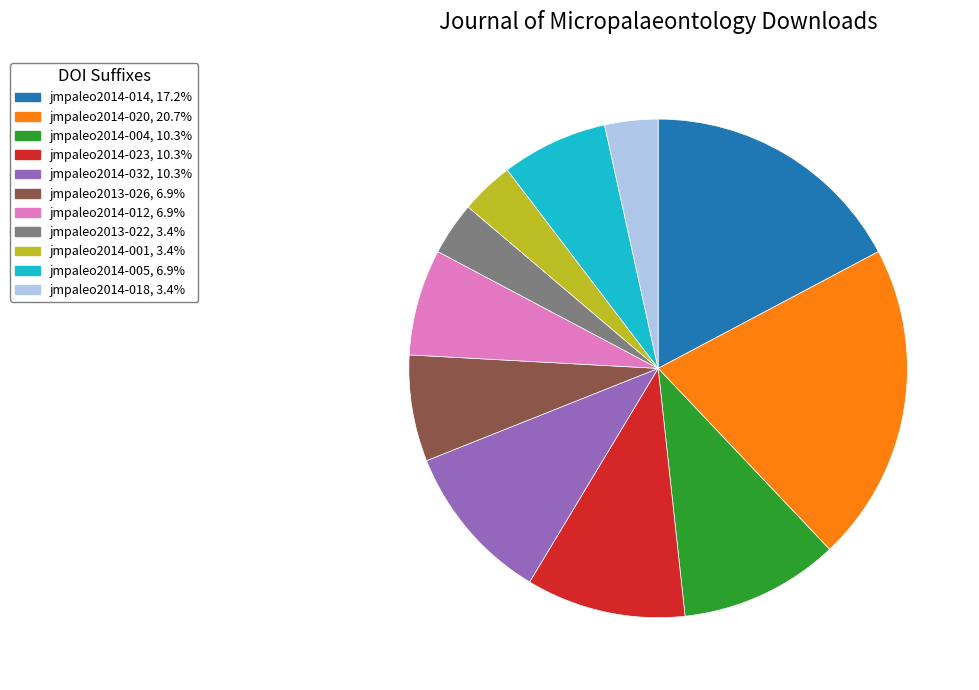

Approximately how many times larger is the value at jmpaleo2013-026 compared to jmpaleo2014-032?

0.7